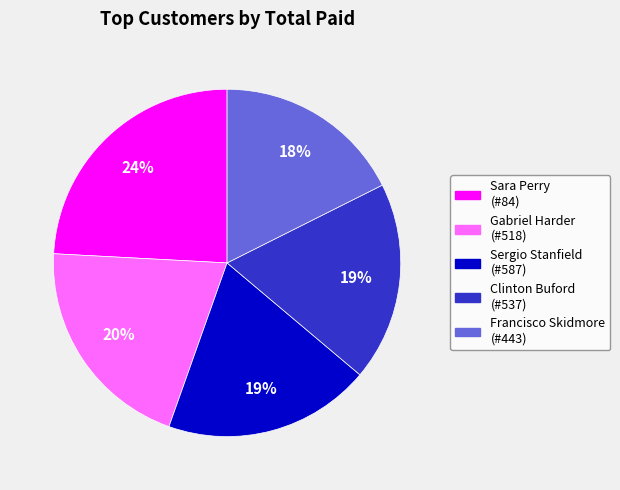

The Clinton Buford (#537) slice represents 9% of the pie. True or false?

False